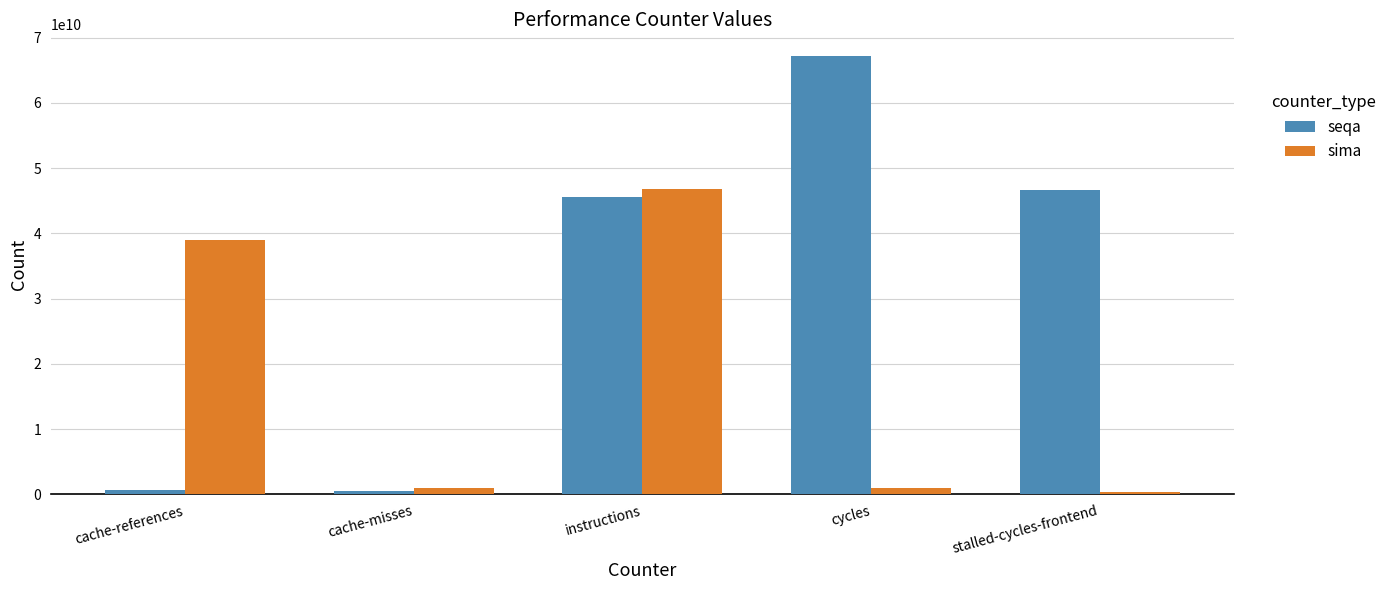

Where does the sima series first go above 980509865?

cache-references